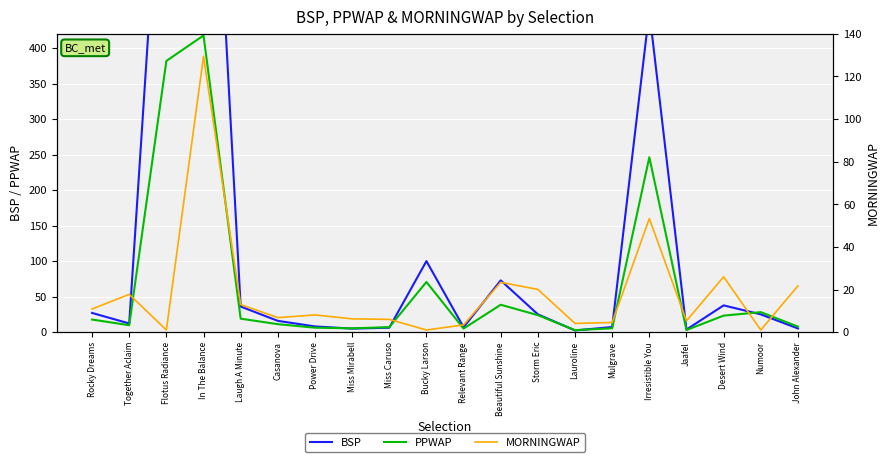

In PPWAP, how many points are higher than both neighbors (excluding endpoints)?

5